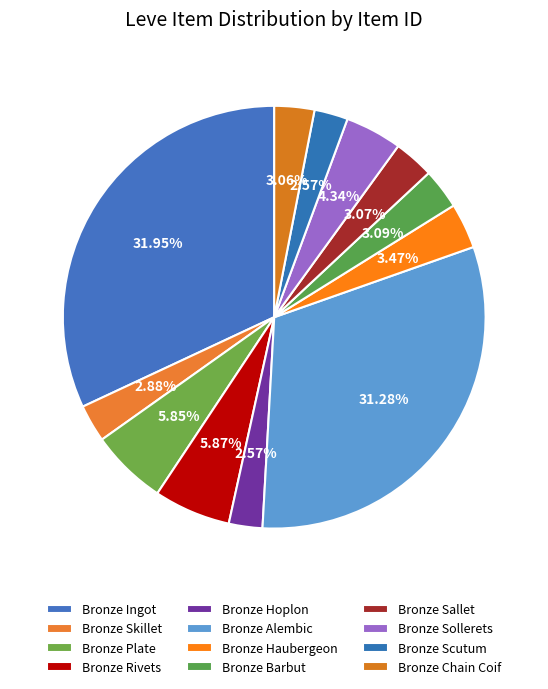

To the nearest percent, what portion does Bronze Haubergeon represent?

3%